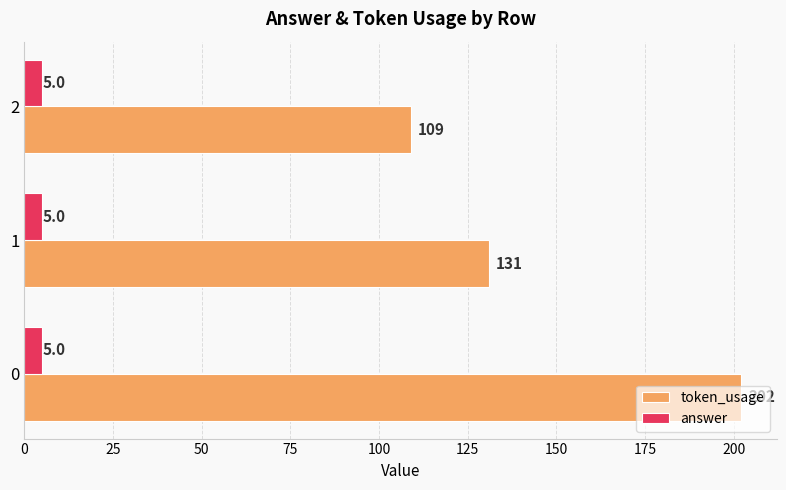

What is the minimum value shown in the chart?

5